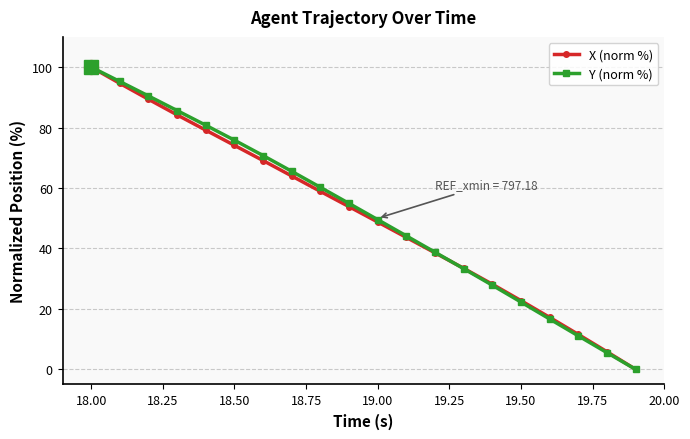

What is the maximum value for X (norm %)?

100.0